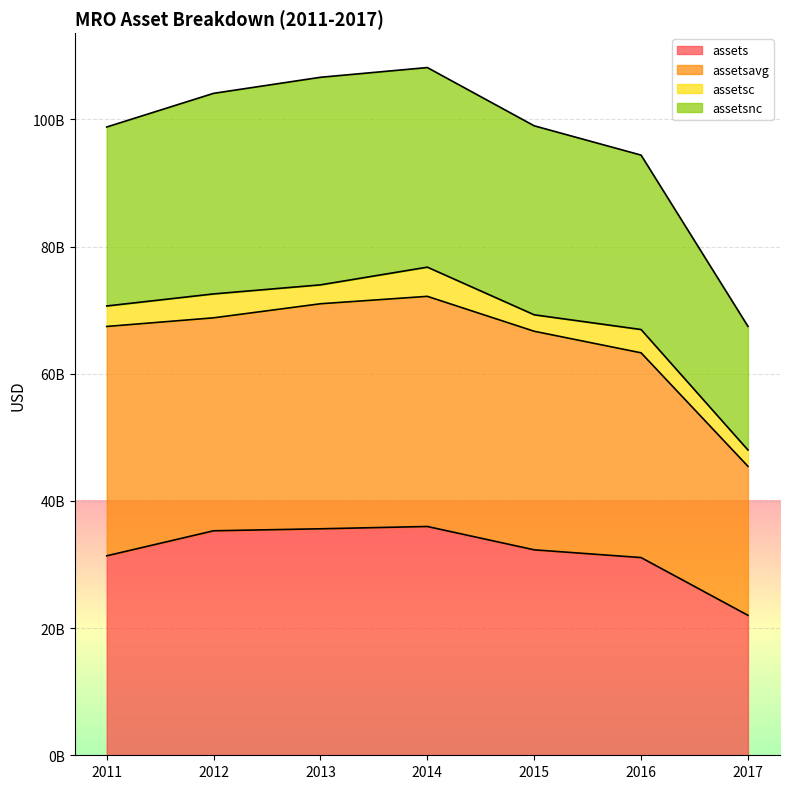

True or false: assetsnc and assets cross at least once.

False